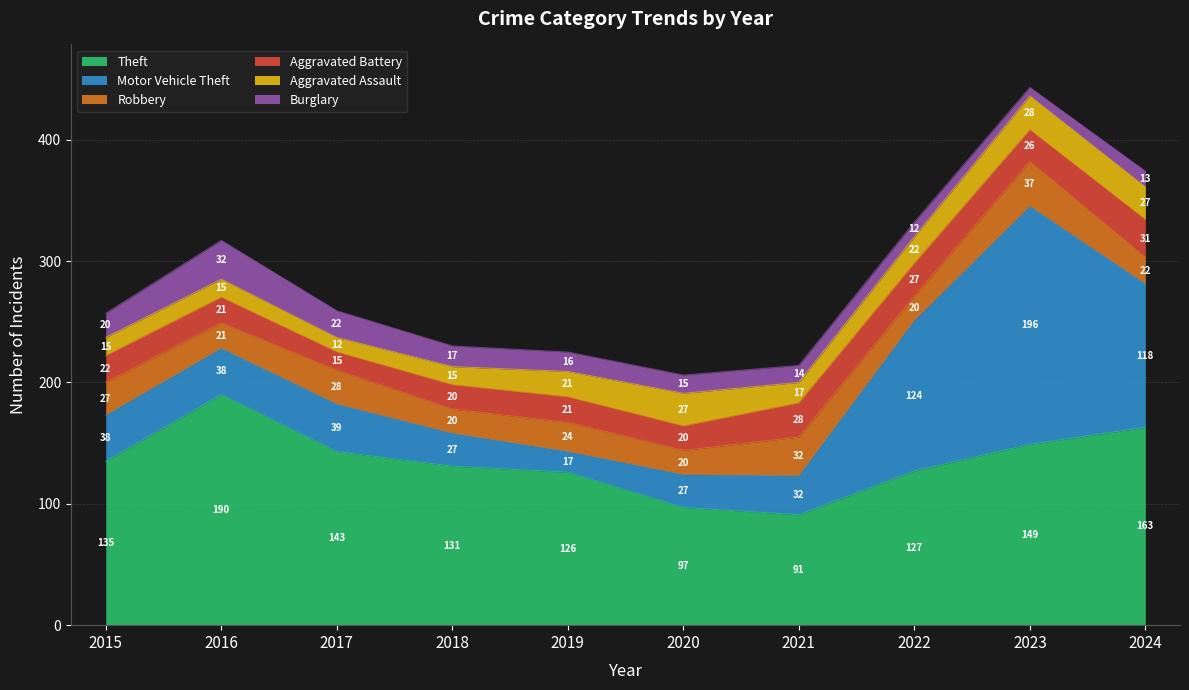

Reading right to left, list all the values displayed in this chart.

Theft: 2024=163	2023=149	2022=127	2021=91	2020=97	2019=126	2018=131	2017=143	2016=190	2015=135
Motor Vehicle Theft: 2024=118	2023=196	2022=124	2021=32	2020=27	2019=17	2018=27	2017=39	2016=38	2015=38
Robbery: 2024=22	2023=37	2022=20	2021=32	2020=20	2019=24	2018=20	2017=28	2016=21	2015=27
Aggravated Battery: 2024=31	2023=26	2022=27	2021=28	2020=20	2019=21	2018=20	2017=15	2016=21	2015=22
Aggravated Assault: 2024=27	2023=28	2022=22	2021=17	2020=27	2019=21	2018=15	2017=12	2016=15	2015=15
Burglary: 2024=13	2023=7	2022=12	2021=14	2020=15	2019=16	2018=17	2017=22	2016=32	2015=20